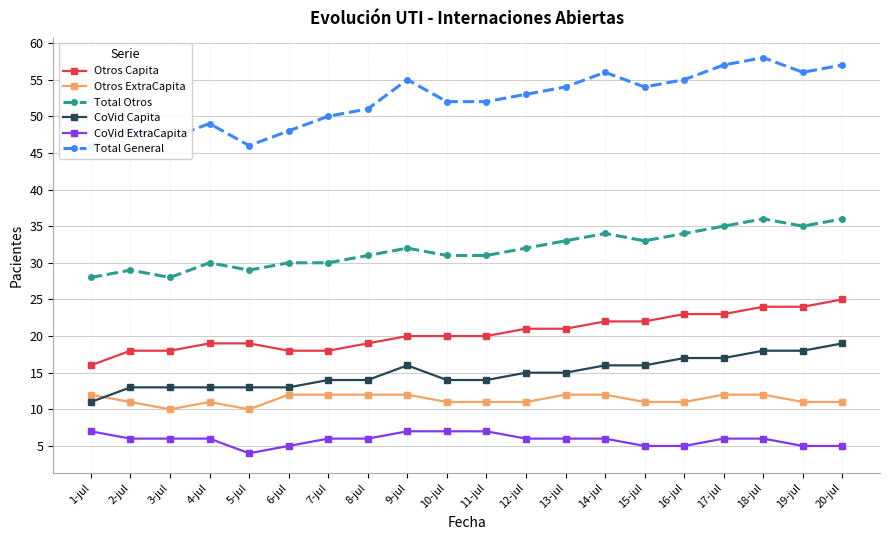

Between 13-jul and 14-jul, which series saw the biggest shift?

Total General